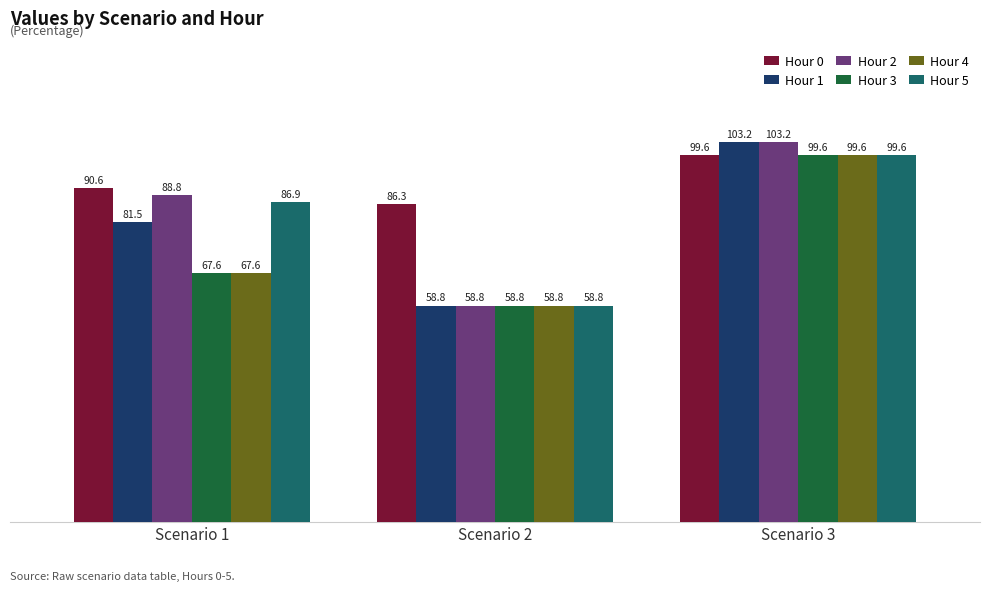

Reading left to right, extract all data points from this chart.

Hour 0: Scenario 1=90.6	Scenario 2=86.3	Scenario 3=99.6
Hour 1: Scenario 1=81.5	Scenario 2=58.8	Scenario 3=103.2
Hour 2: Scenario 1=88.8	Scenario 2=58.8	Scenario 3=103.2
Hour 3: Scenario 1=67.6	Scenario 2=58.8	Scenario 3=99.6
Hour 4: Scenario 1=67.6	Scenario 2=58.8	Scenario 3=99.6
Hour 5: Scenario 1=86.9	Scenario 2=58.8	Scenario 3=99.6